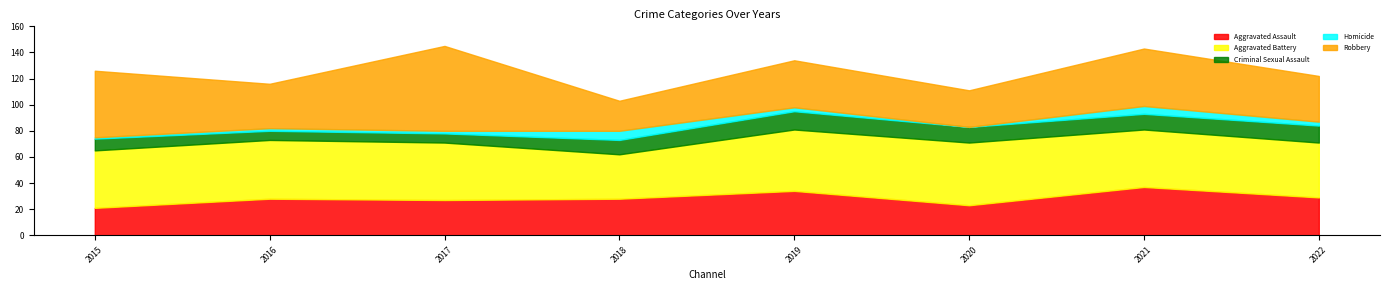

What is the minimum value for Criminal Sexual Assault?

7